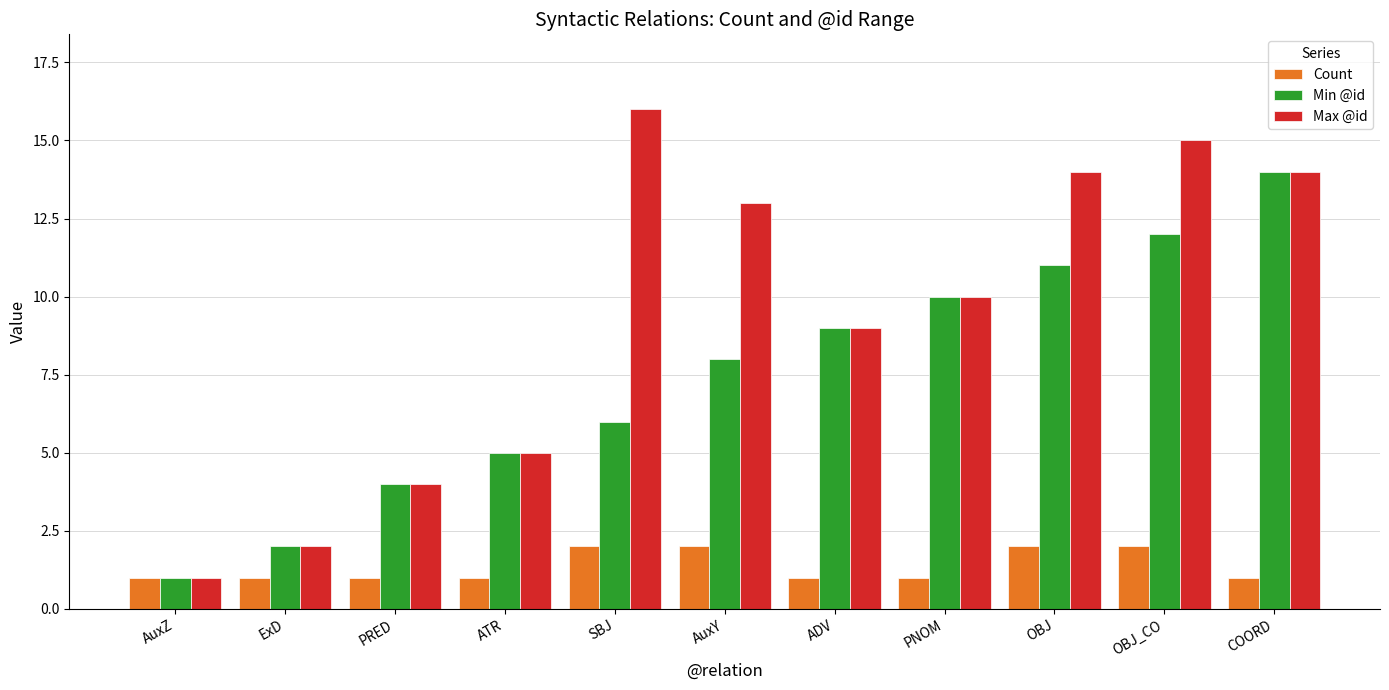

What is the label of the 11th bar from the left?

COORD